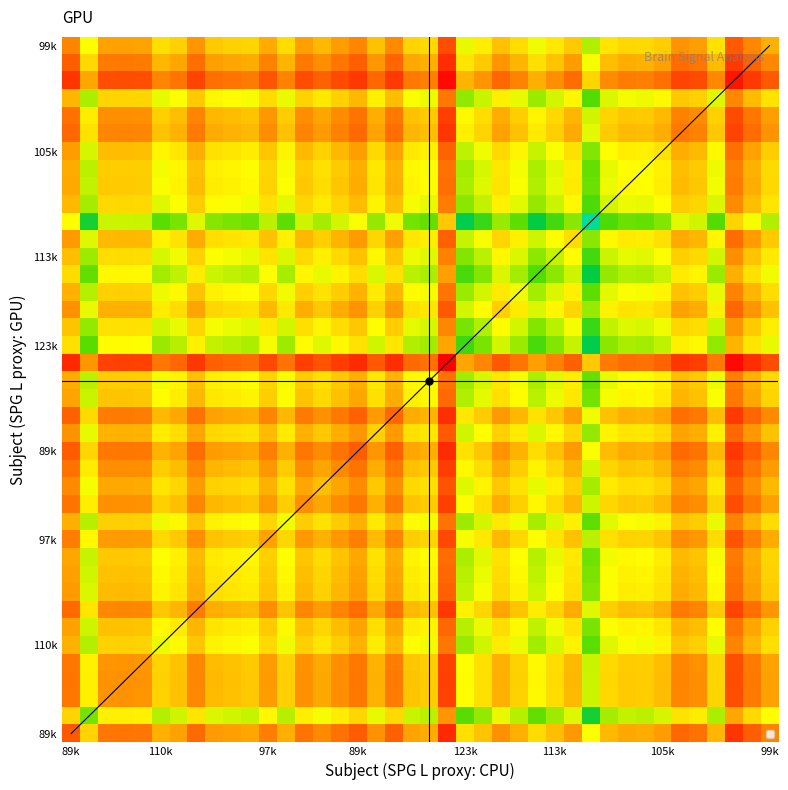

Read the value at 28.

0.4